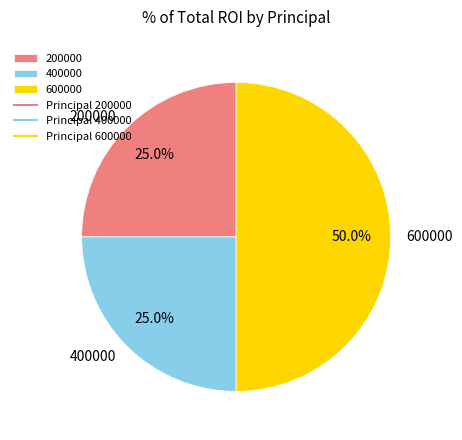

How much of the chart is everything except 400000?

75.0%